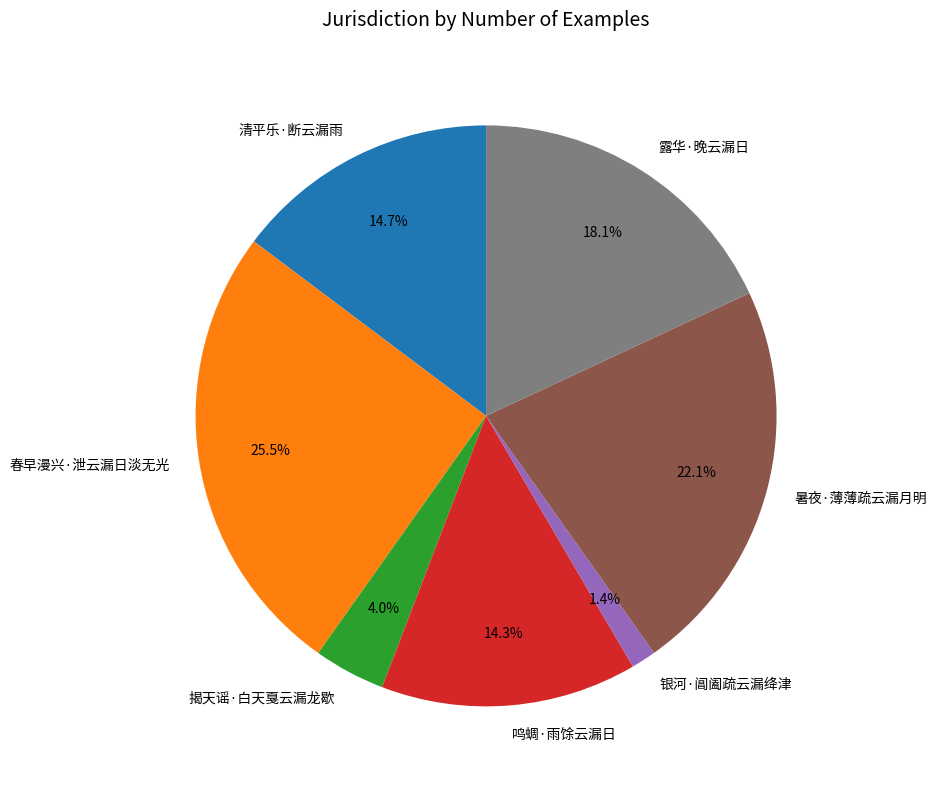

Is there any slice that represents more than half of the pie?

No